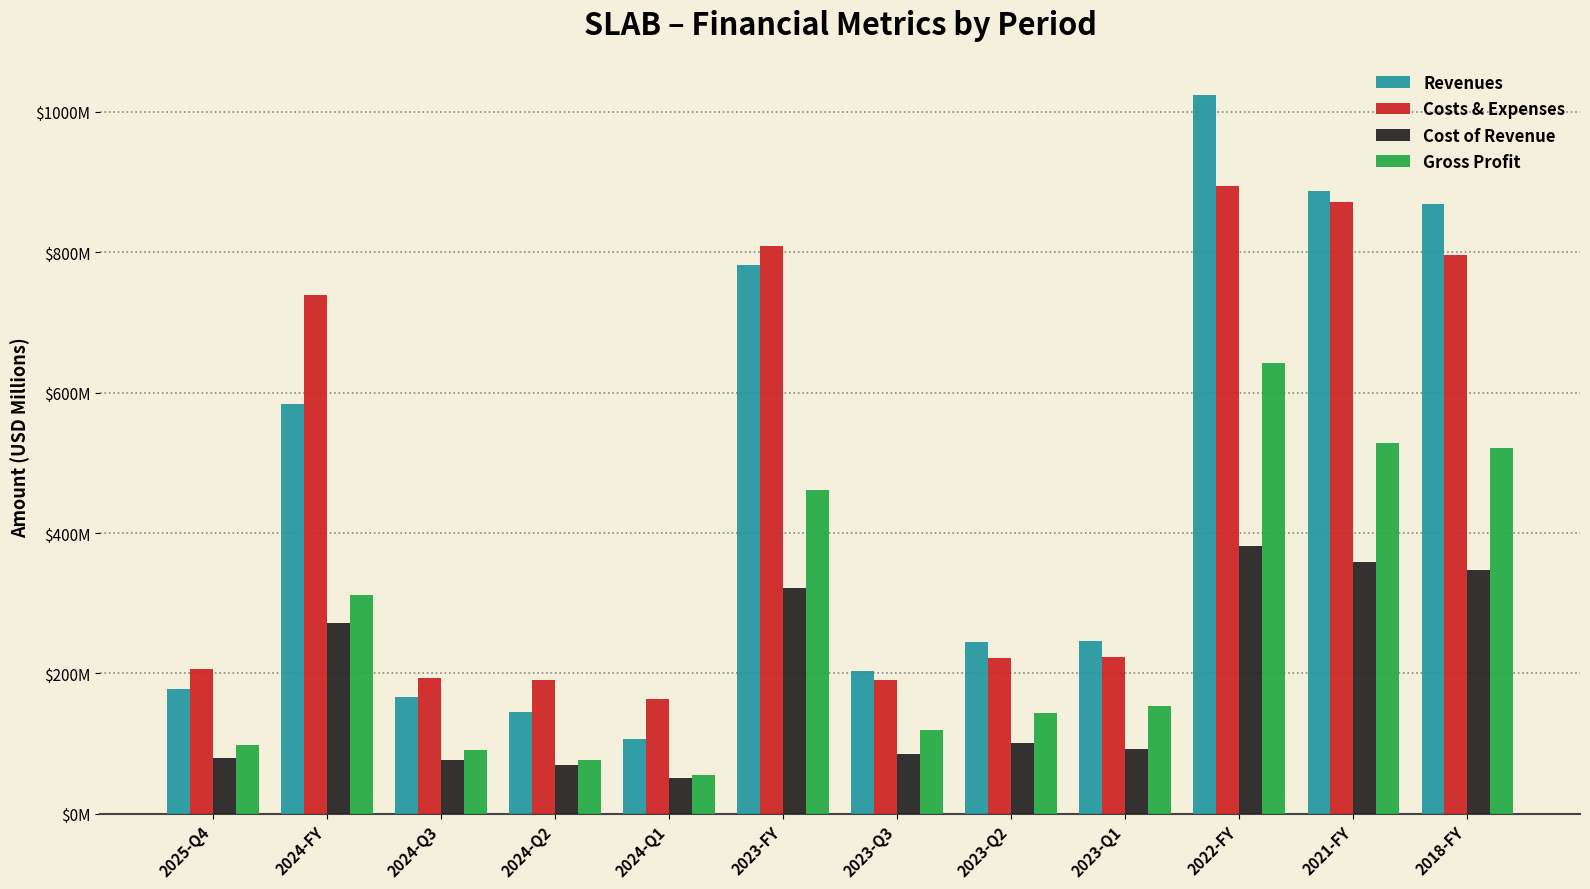

At which category does the chart reach its peak across all series?

2022-FY